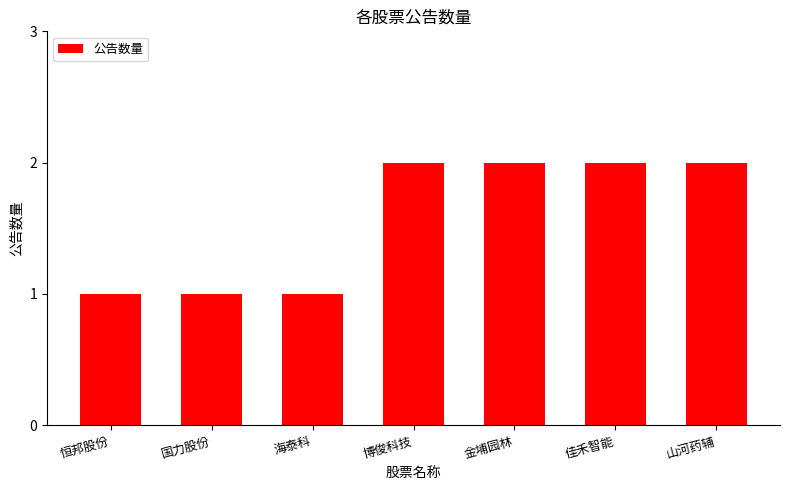

The chart shows a value of 2 at 博俊科技. True or false?

True